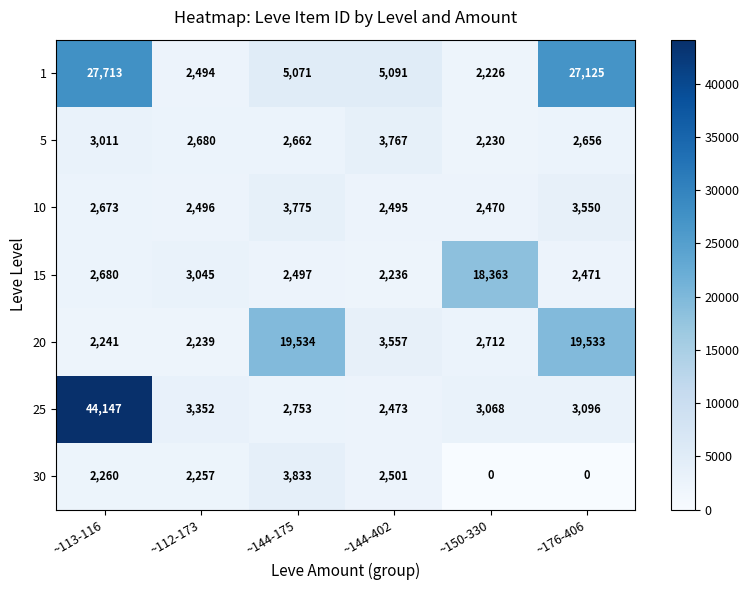

At which label does 10 reach its minimum?

~150-330